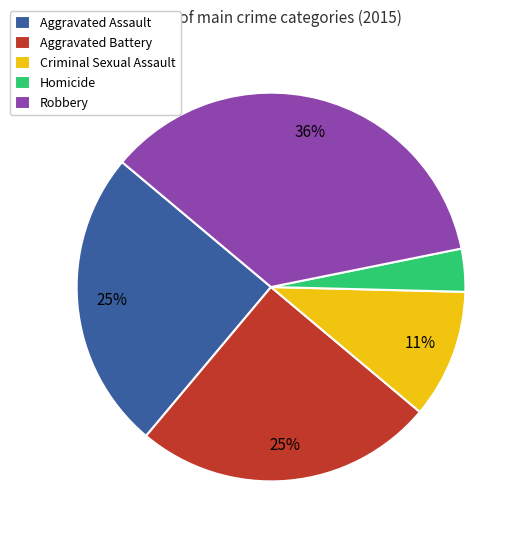

The Aggravated Battery slice represents 25% of the pie. True or false?

True